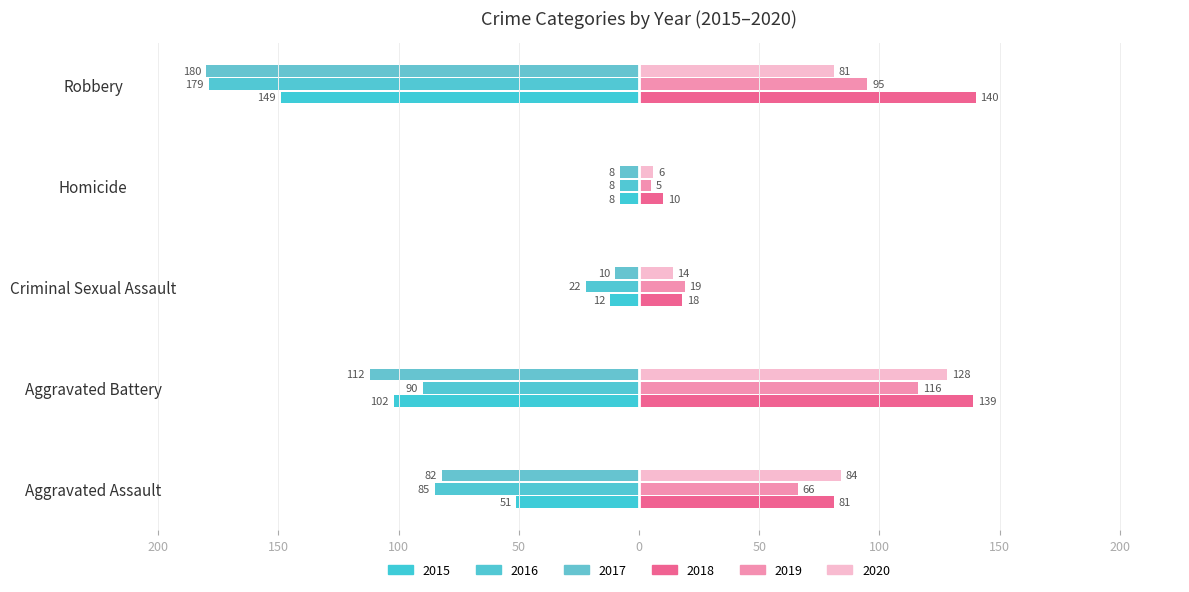

What is the sum of the 2018 values at Criminal Sexual Assault and Robbery?

158